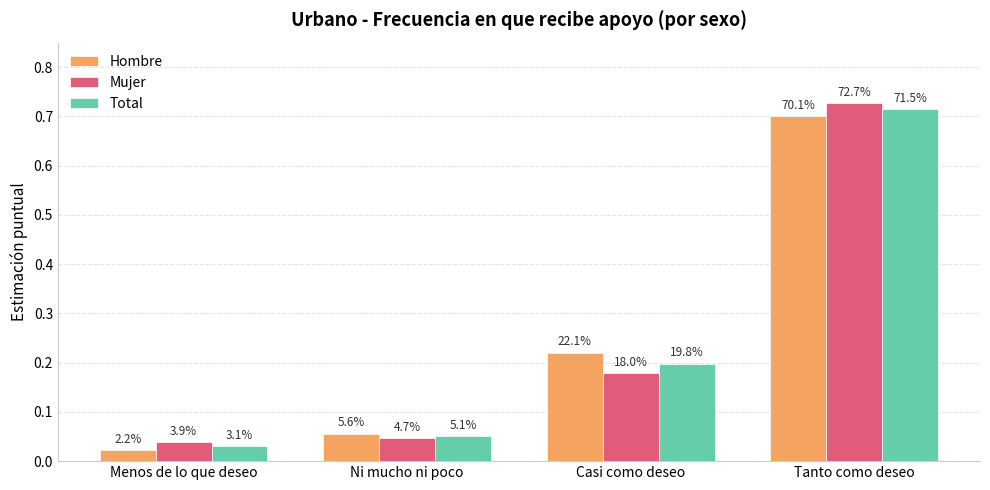

What are all the series names shown in the legend?

Hombre, Mujer, Total